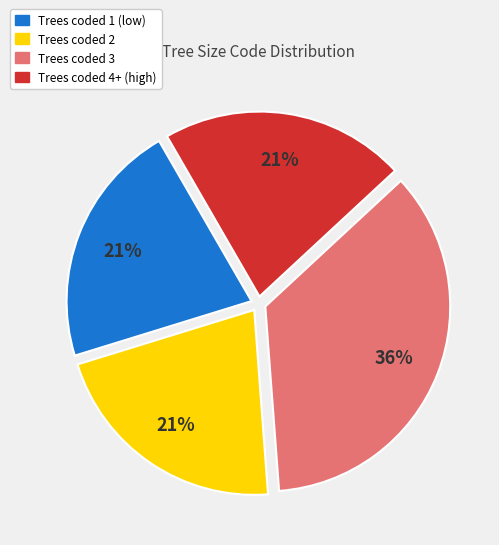

Is there a majority slice in this chart?

No